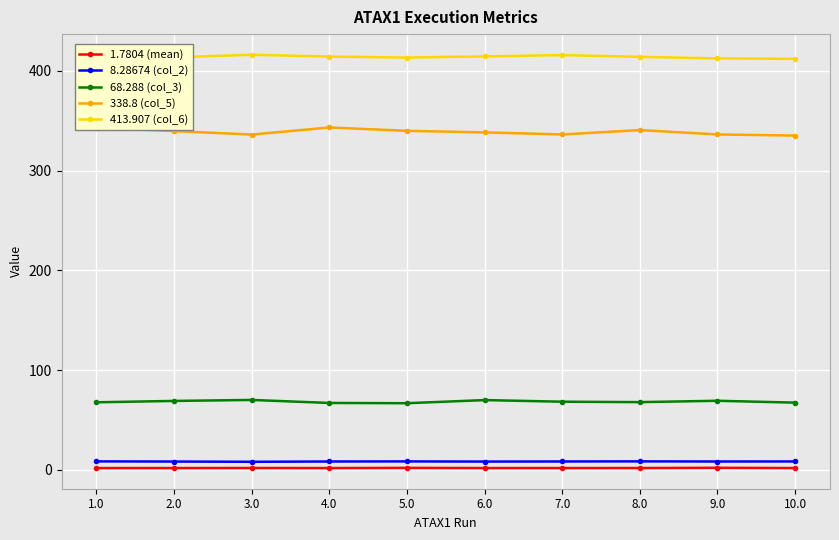

Read the 68.288 (col_3) value at 7.0.

68.3